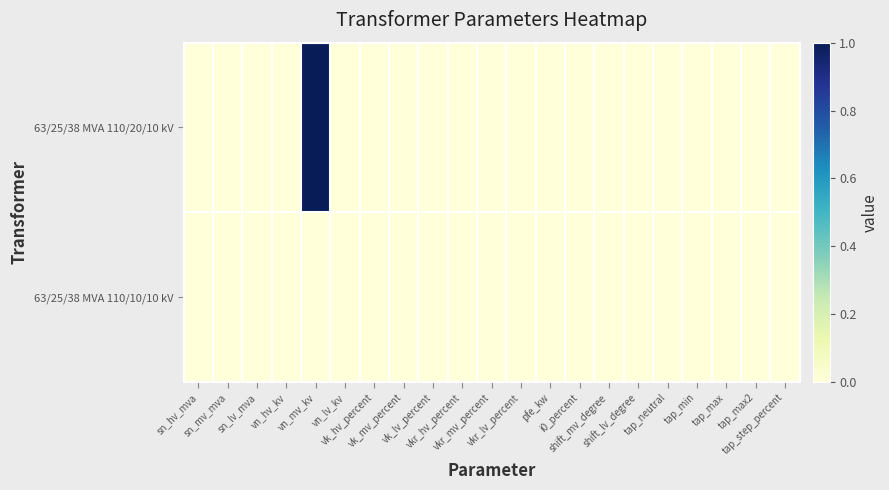

Reading left to right, list all the values displayed in this chart.

63/25/38 MVA 110/20/10 kV: sn_hv_mva=0	sn_mv_mva=0	sn_lv_mva=0	vn_hv_kv=0	vn_mv_kv=1	vn_lv_kv=0	vk_hv_percent=0	vk_mv_percent=0	vk_lv_percent=0	vkr_hv_percent=0	vkr_mv_percent=0	vkr_lv_percent=0	pfe_kw=0	i0_percent=0	shift_mv_degree=0	shift_lv_degree=0	tap_neutral=0	tap_min=0	tap_max=0	tap_max2=0	tap_step_percent=0
63/25/38 MVA 110/10/10 kV: sn_hv_mva=0	sn_mv_mva=0	sn_lv_mva=0	vn_hv_kv=0	vn_mv_kv=0	vn_lv_kv=0	vk_hv_percent=0	vk_mv_percent=0	vk_lv_percent=0	vkr_hv_percent=0	vkr_mv_percent=0	vkr_lv_percent=0	pfe_kw=0	i0_percent=0	shift_mv_degree=0	shift_lv_degree=0	tap_neutral=0	tap_min=0	tap_max=0	tap_max2=0	tap_step_percent=0